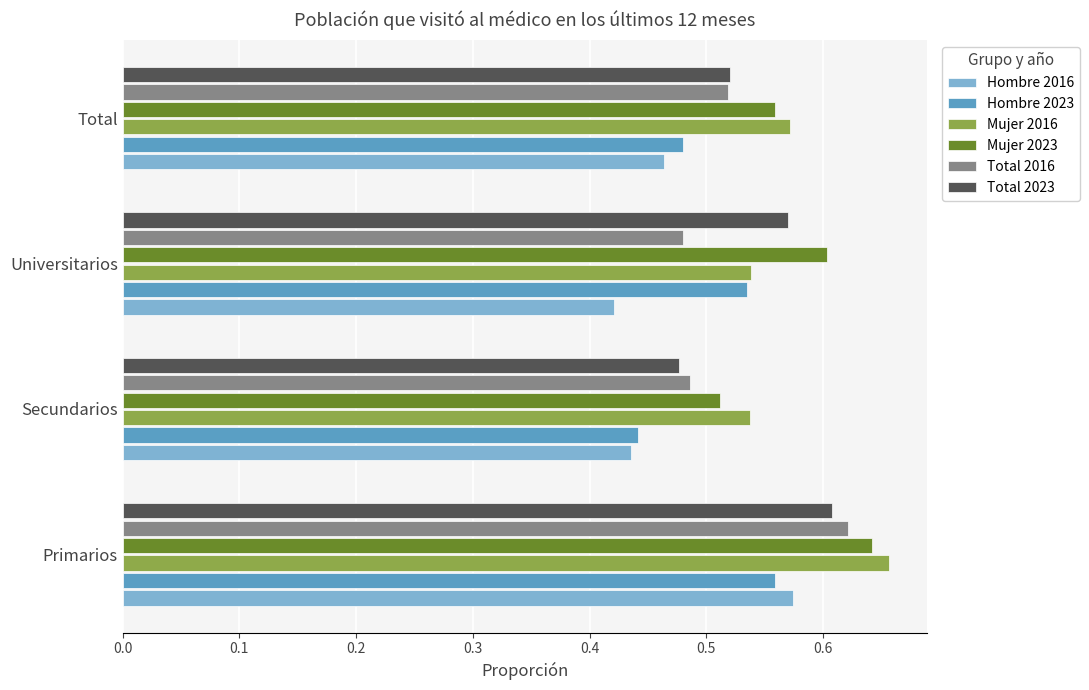

Which category has the highest value in the Mujer 2016 series?

Primarios